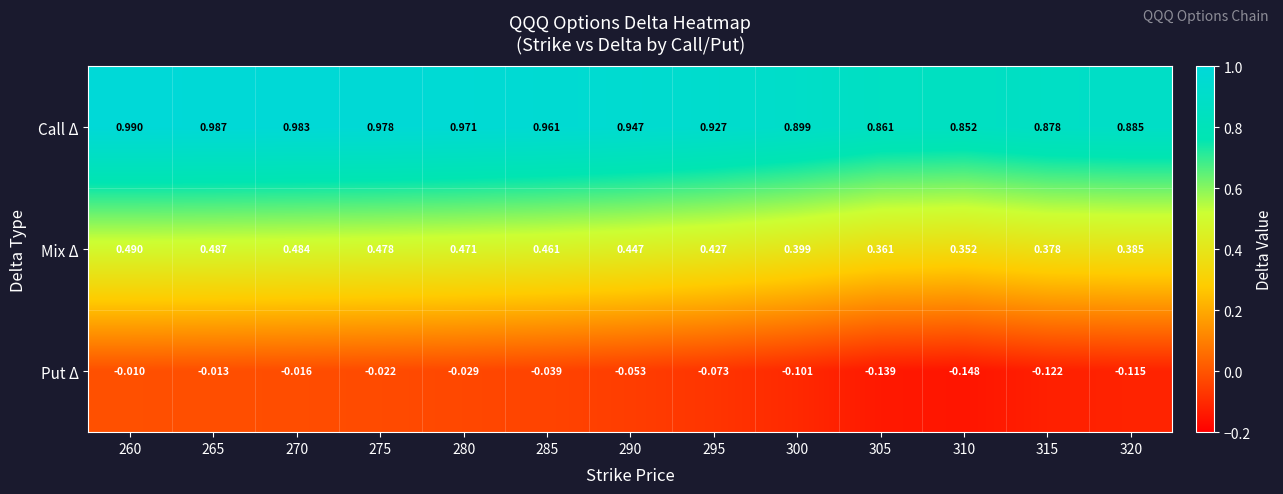

Is the value of Put Δ at 310 greater than the value of Mix Δ at 260?

No